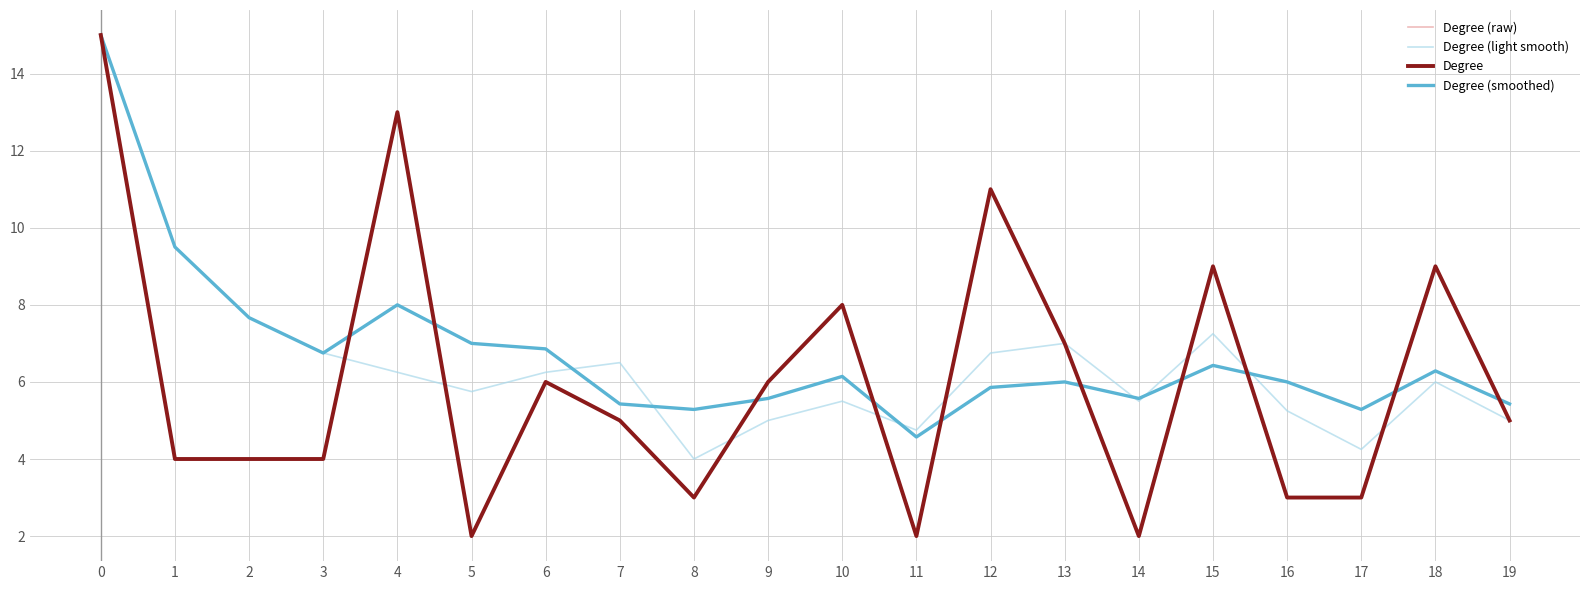

The Degree (raw) series shows 6.9 at 0. True or false?

False